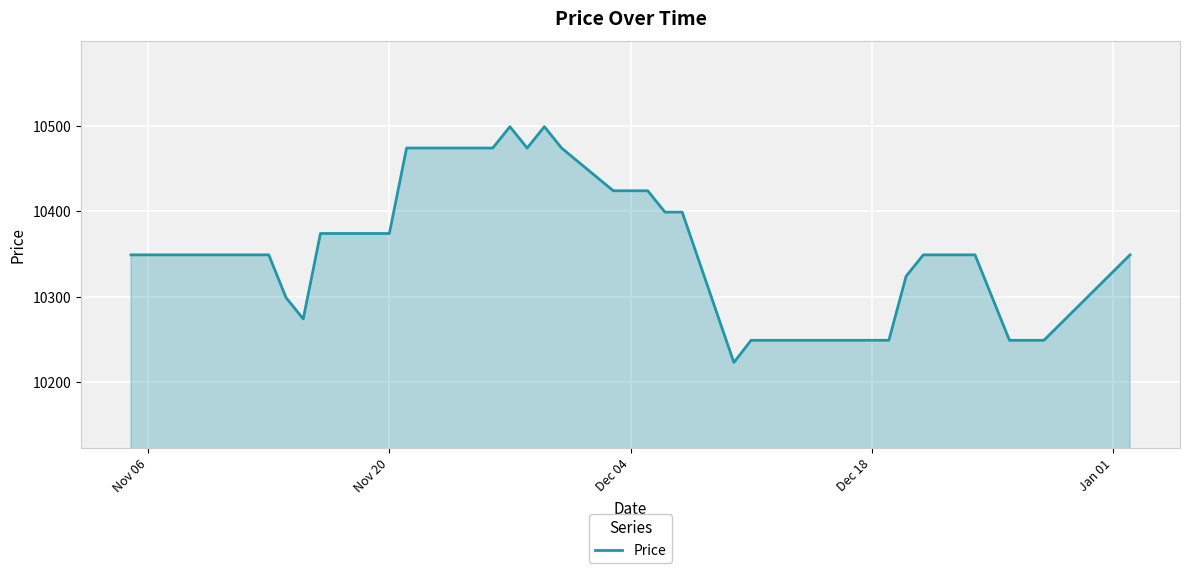

What is the maximum value shown in the chart?

10499